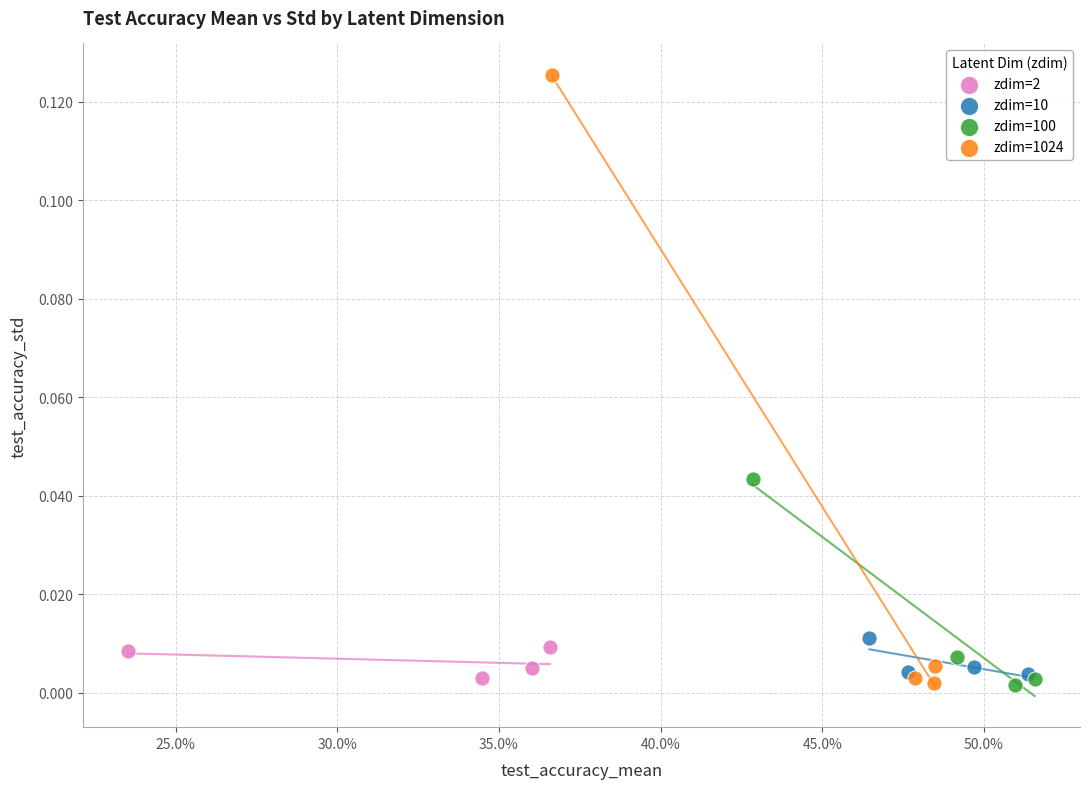

Which series has the widest spread of Y values?

zdim=1024